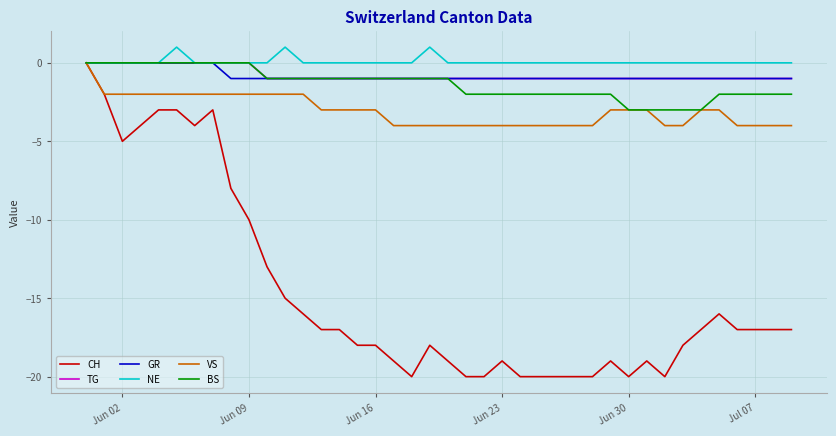

Which series has the widest spread of values?

CH